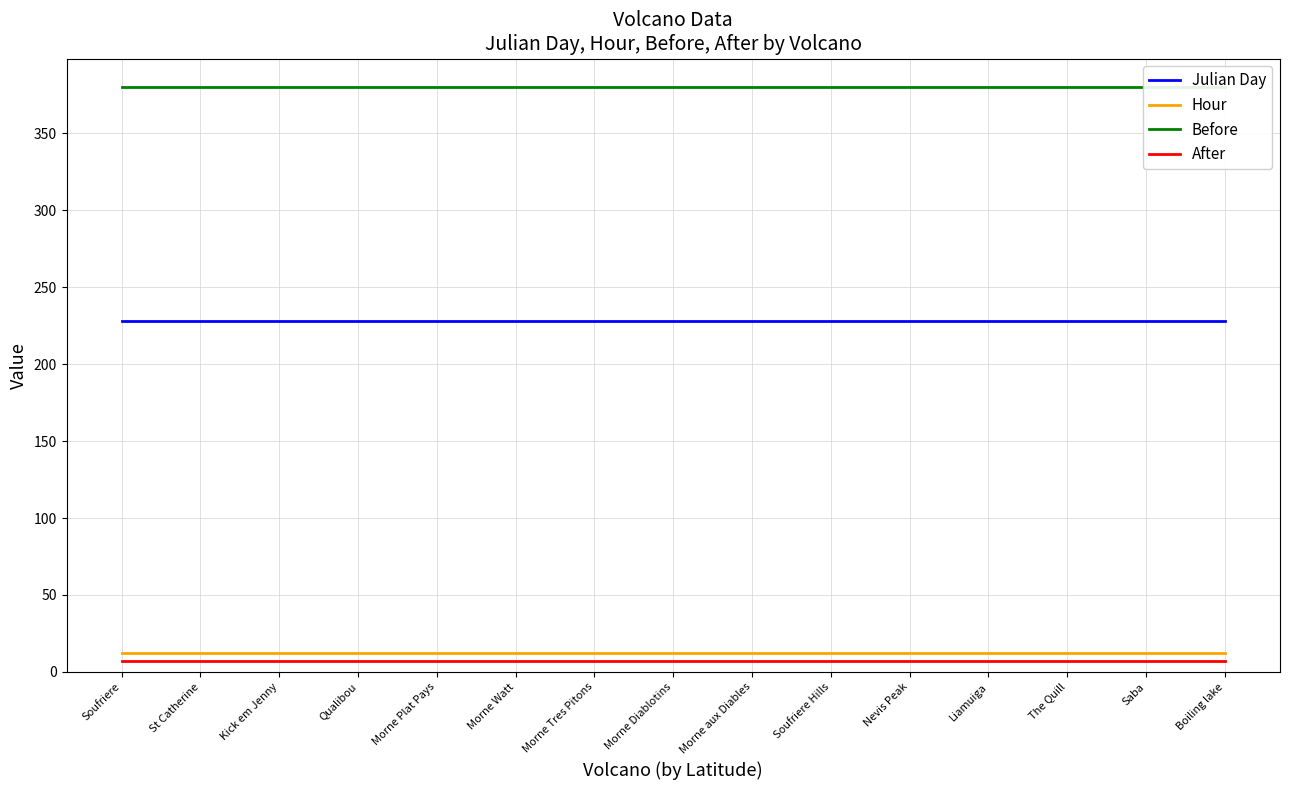

True or false: Julian Day and Hour intersect in this chart.

False